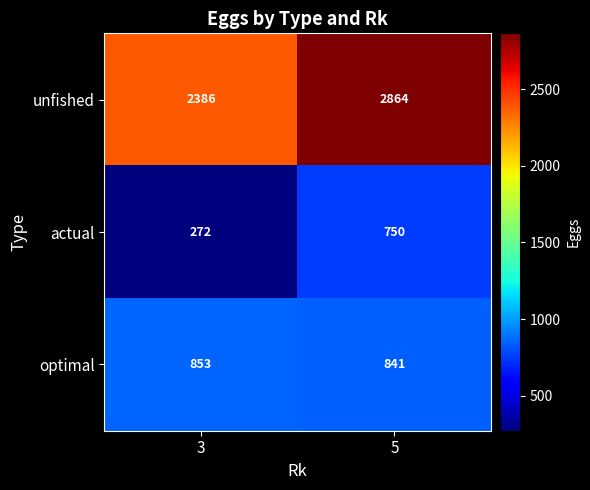

Count the number of categories in the chart.

2